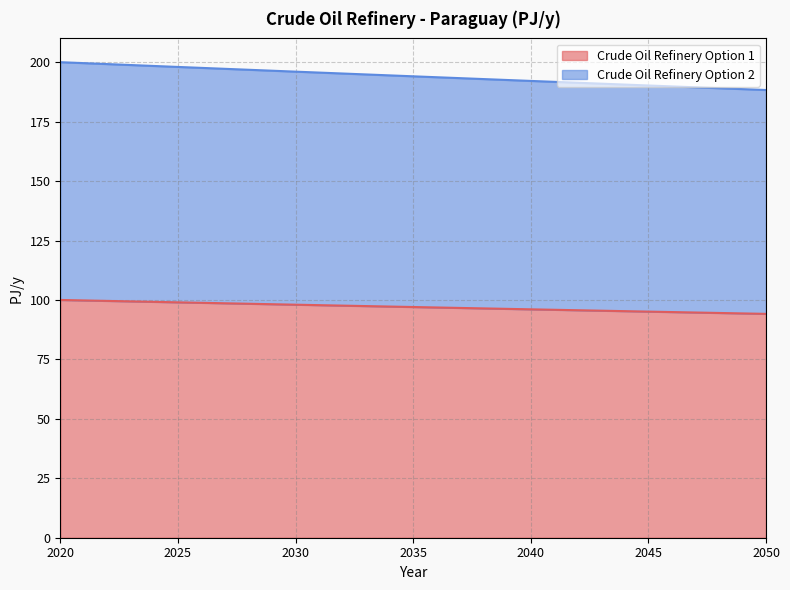

What is the approximate value of Crude Oil Refinery Option 1 at 2025?

99.0